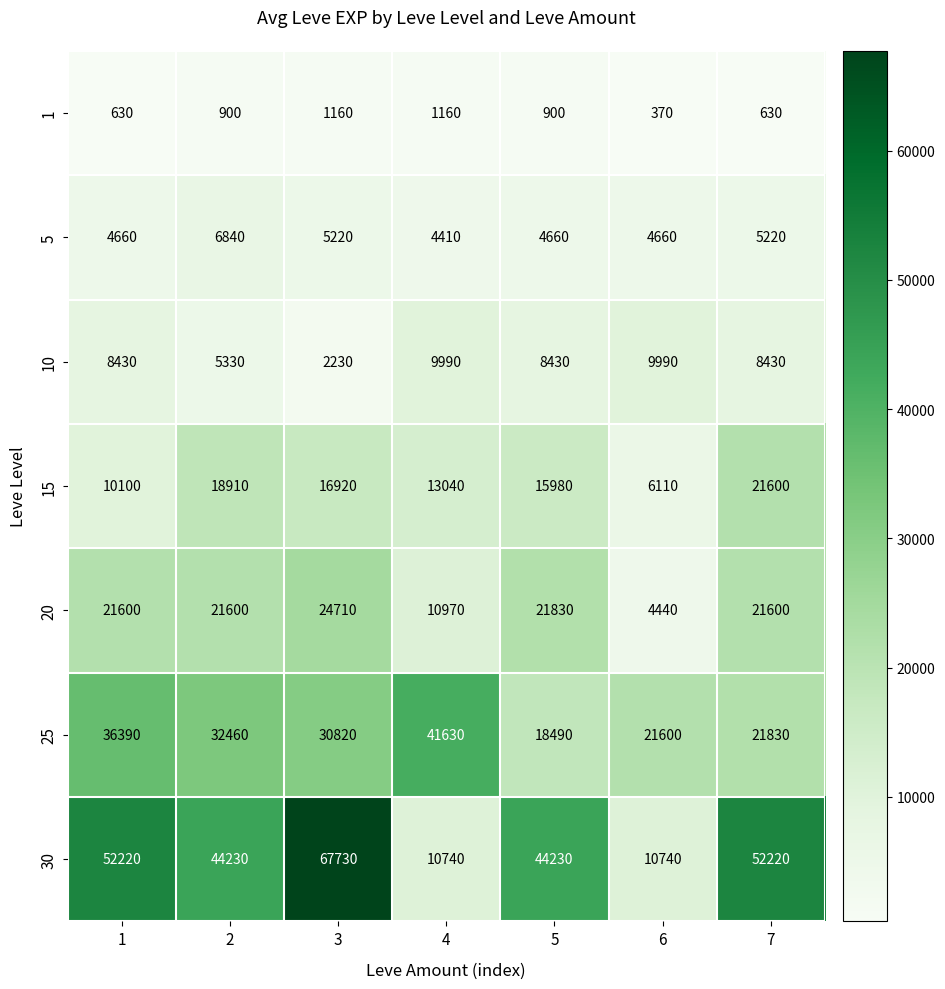

What is the spread (max minus min) of values at 2?

43330